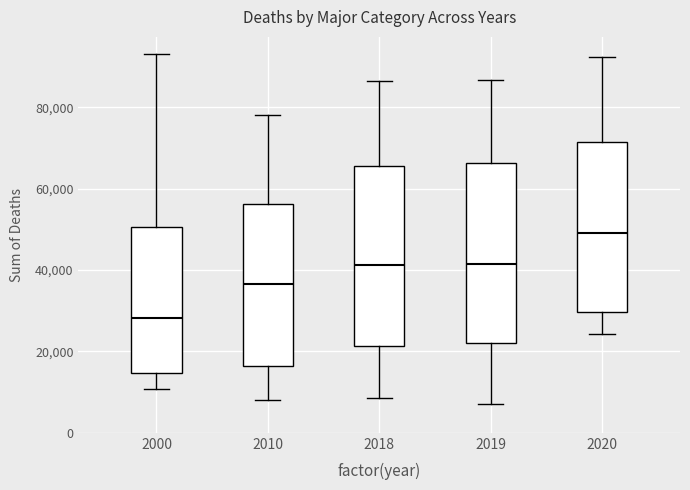

Which box has the lowest median line?

2000